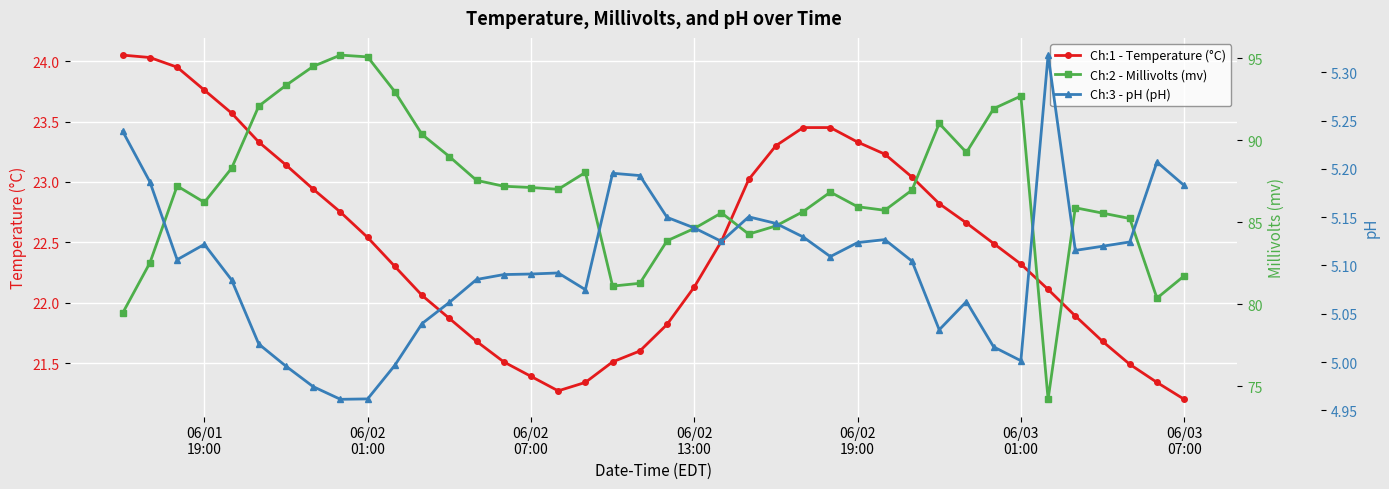

At how many categories does at least one series exceed 26?

40